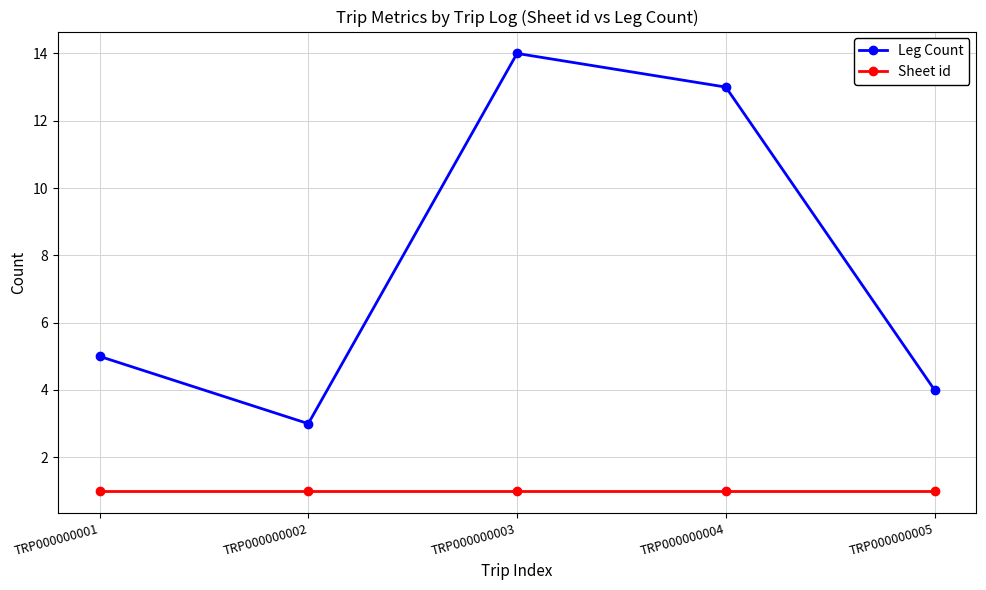

What are all the series names shown in the legend?

Leg Count, Sheet id